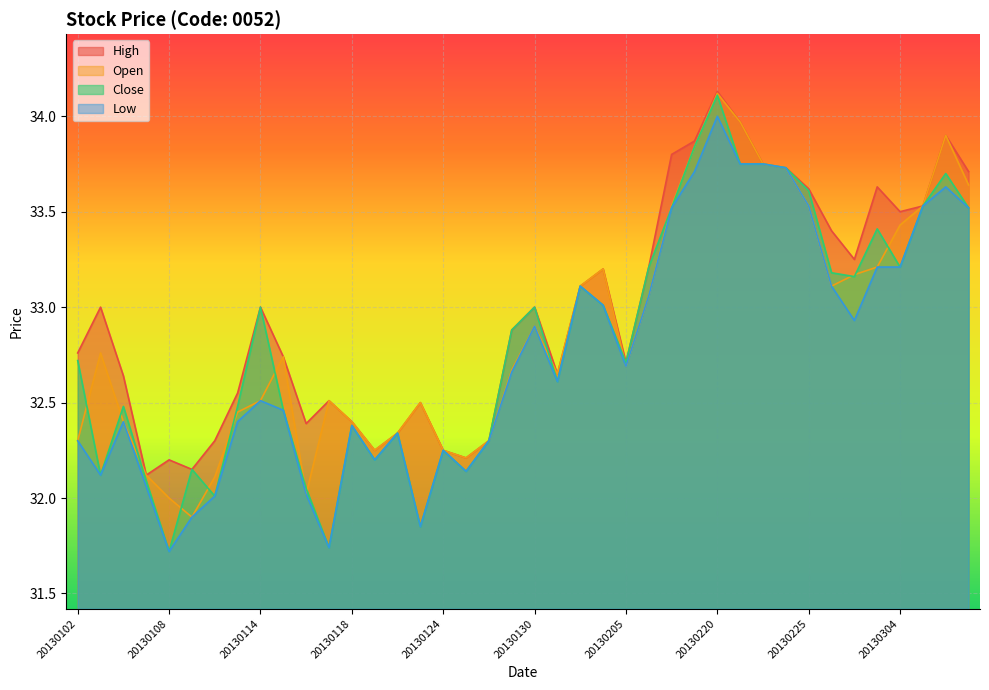

Is it true that High equals 52.3 at 20130121?

False